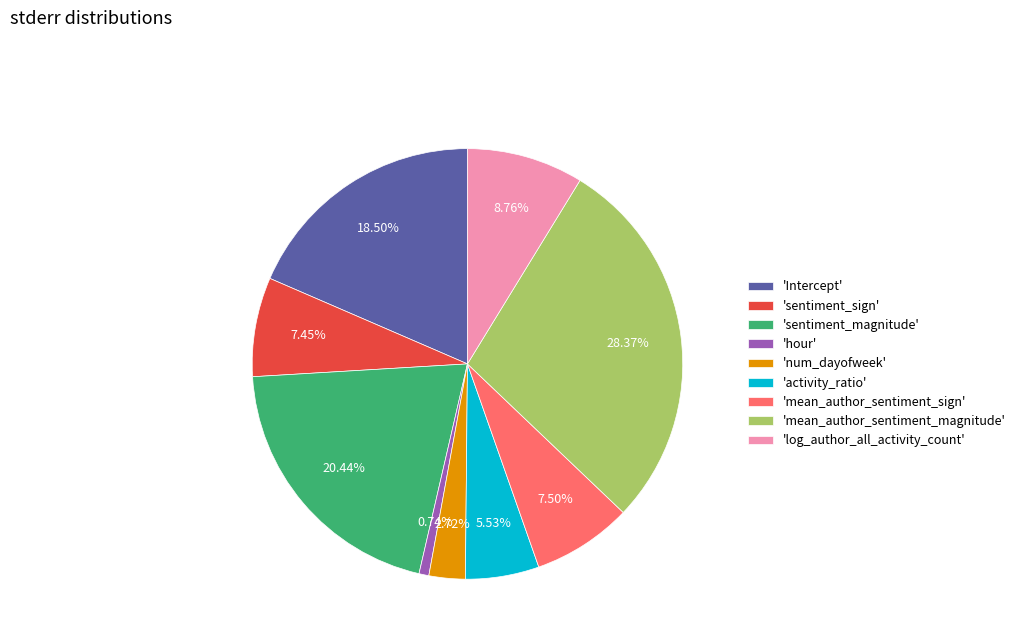

Does 'mean_author_sentiment_sign' account for over 50% of the chart?

No